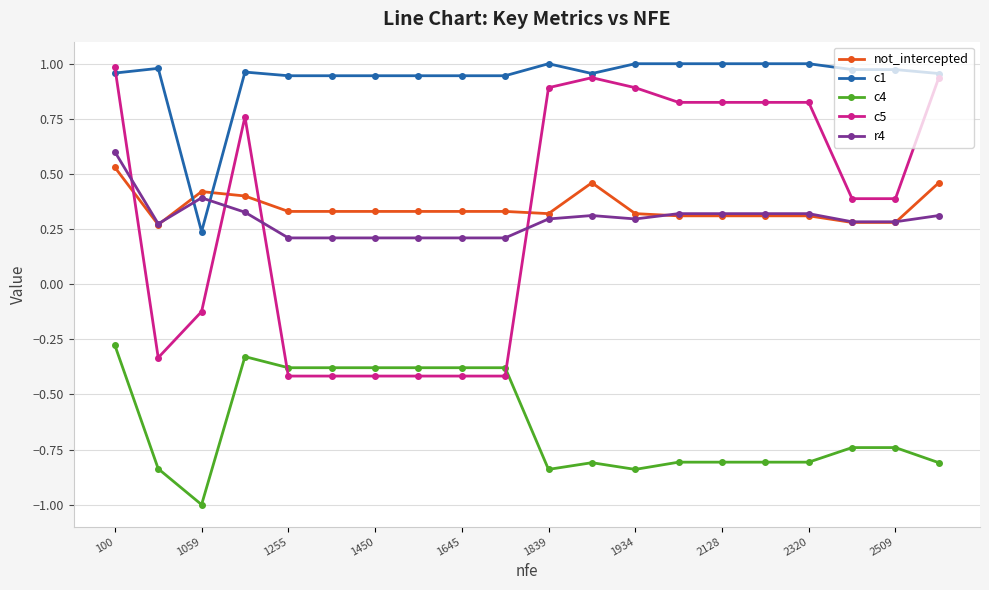

What is the value of the c5 point at the 10th from the left?

-0.4